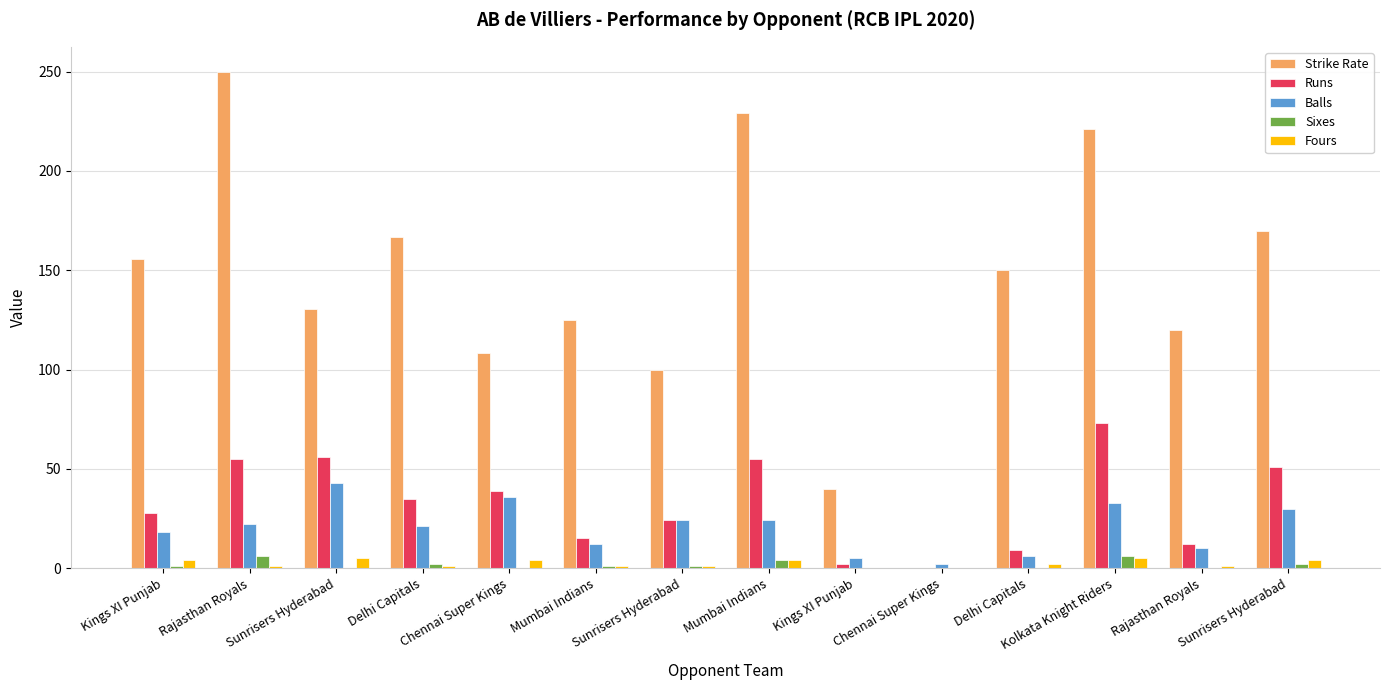

What is the difference between the highest and lowest values at Chennai Super Kings?

108.3